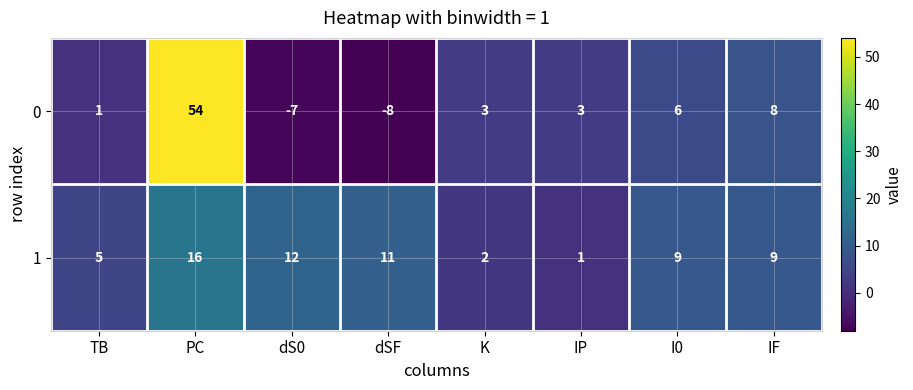

Which category has the lowest value in the 1 series?

IP